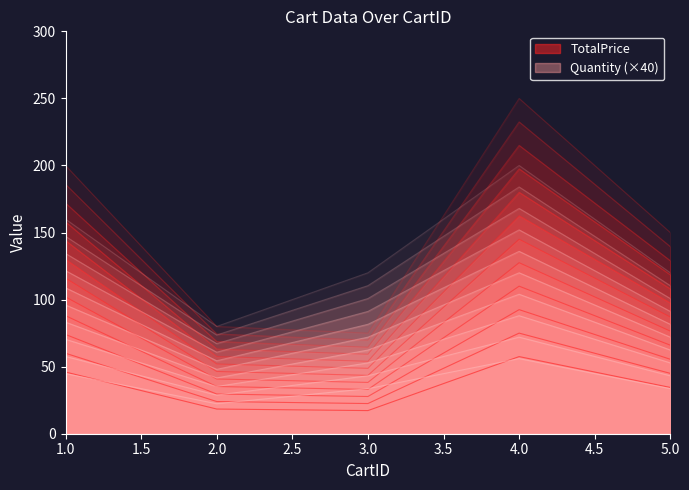

At which category is the sum across all series the highest?

4